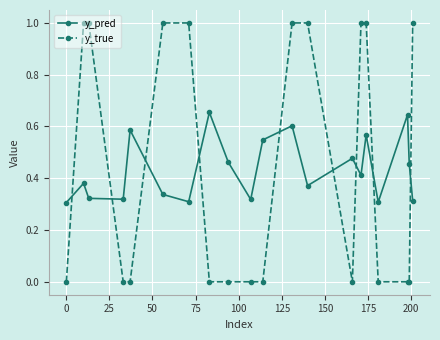

What is the sum of all y_pred values?

8.7